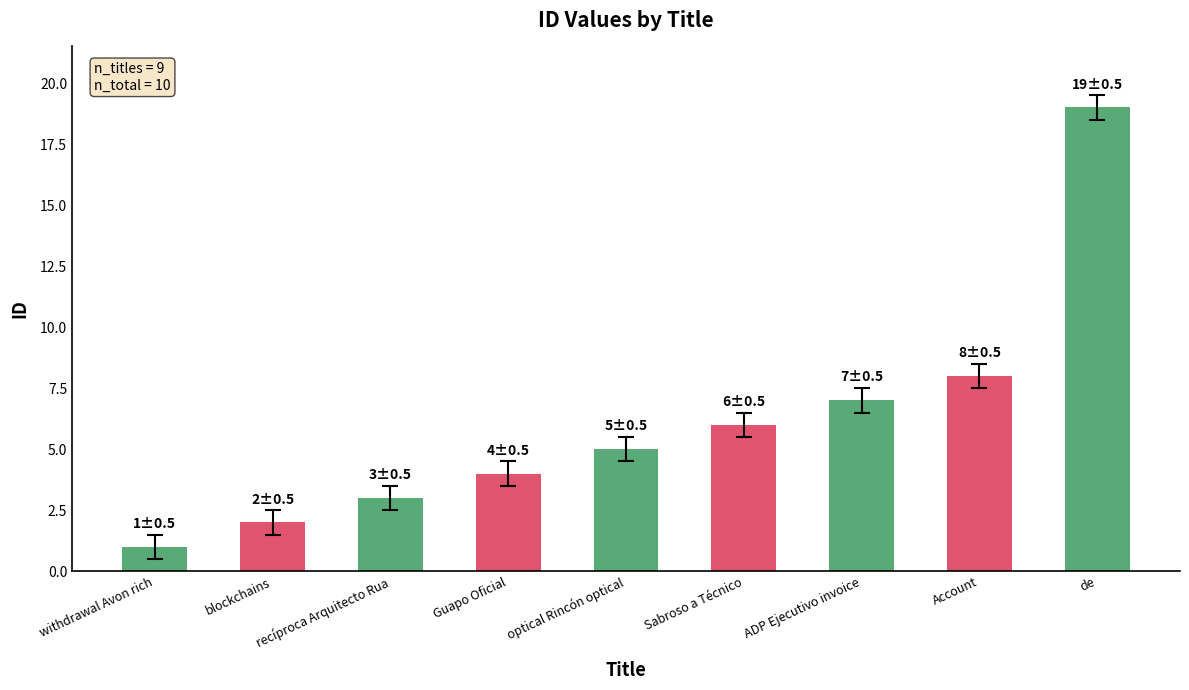

Reading left to right, what are all the values shown in this chart?

withdrawal Avon rich=1	blockchains=2	recíproca Arquitecto Rua=3	Guapo Oficial=4	optical Rincón optical=5	Sabroso a Técnico=6	ADP Ejecutivo invoice=7	Account=8	de=19